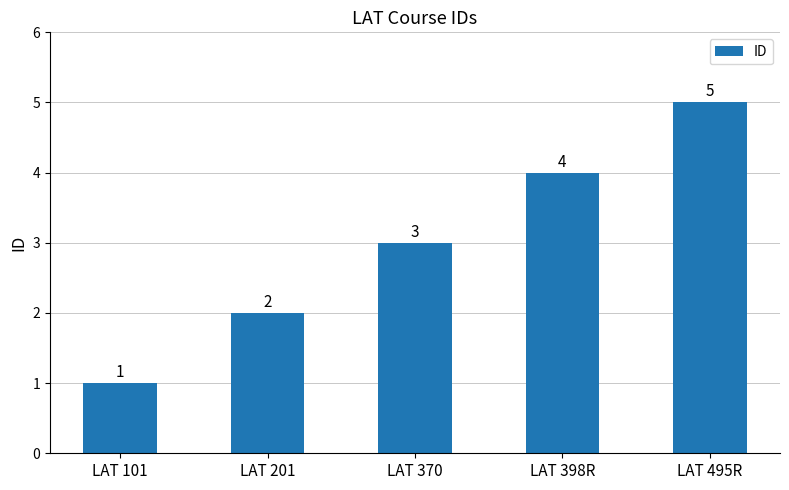

How many bars are there in total?

5